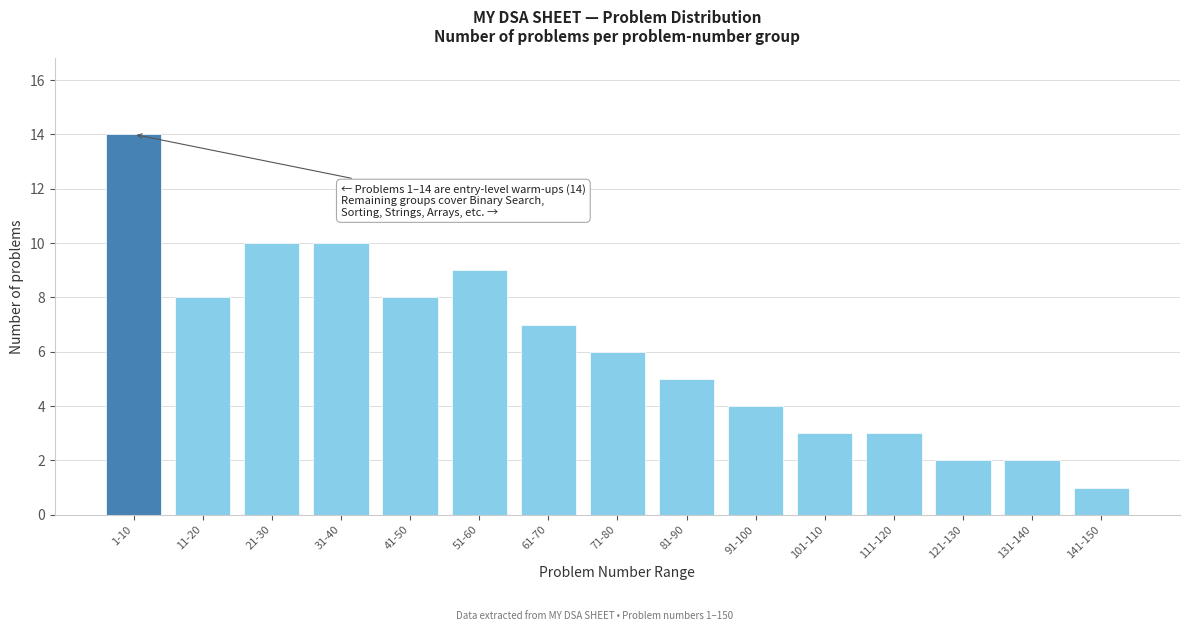

Reading left to right, what are all the values shown in this chart?

14	8	10	10	8	9	7	6	5	4	3	3	2	2	1